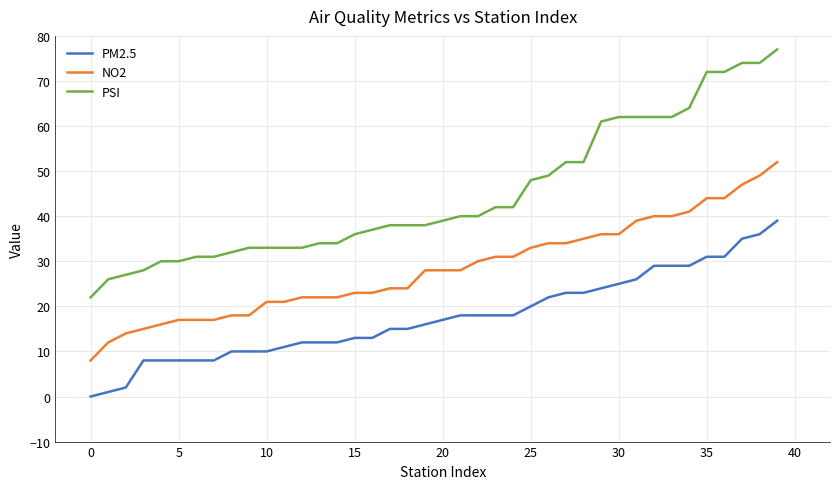

List the series in order of their overall mean, highest first.

PSI, NO2, PM2.5